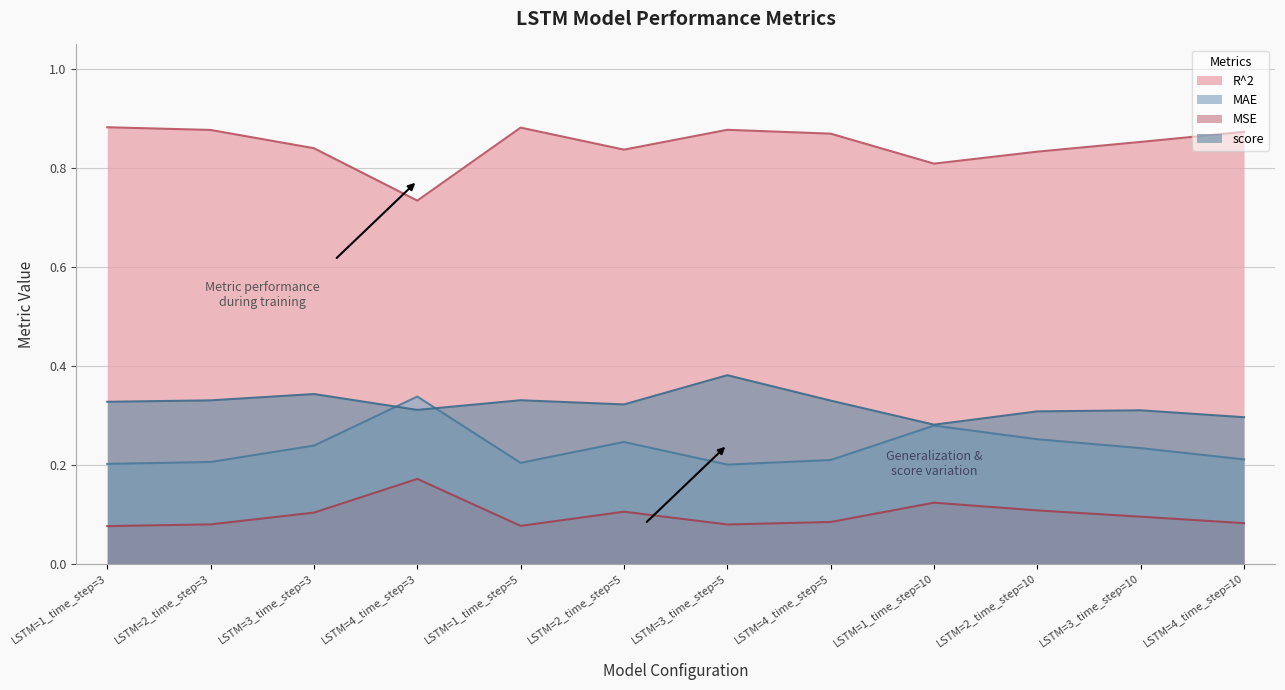

At which category does MAE reach its first local peak?

LSTM=4_time_step=3